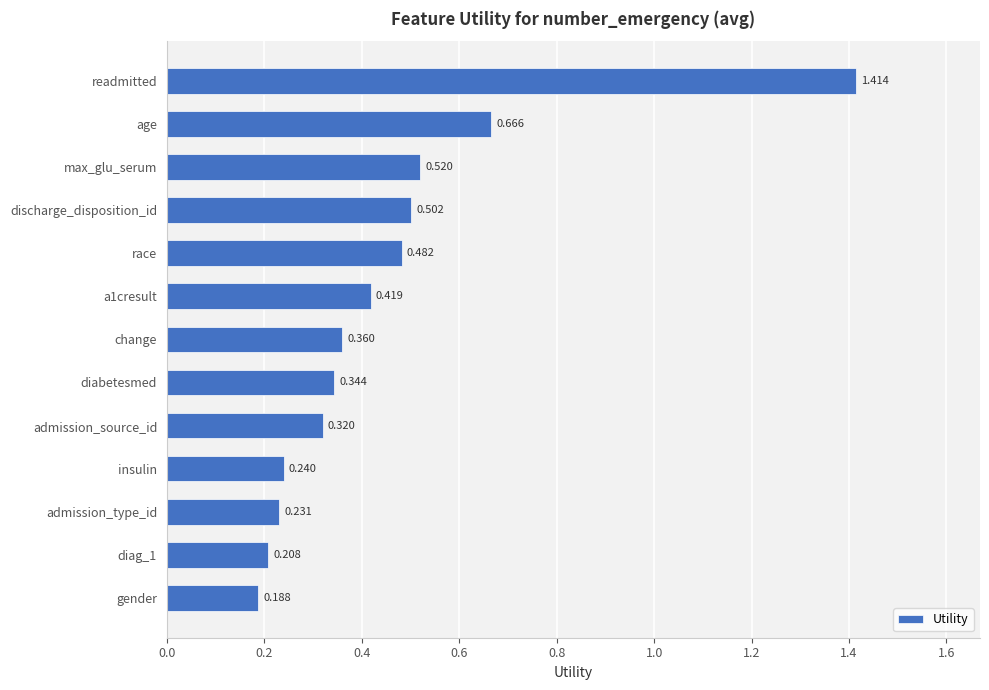

Which has a higher value, race or a1cresult?

race